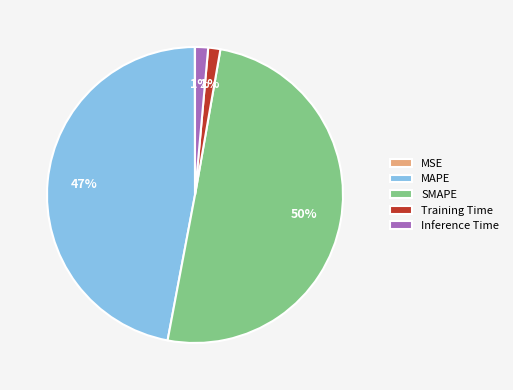

Combined, do Inference Time and SMAPE account for over 50%?

Yes